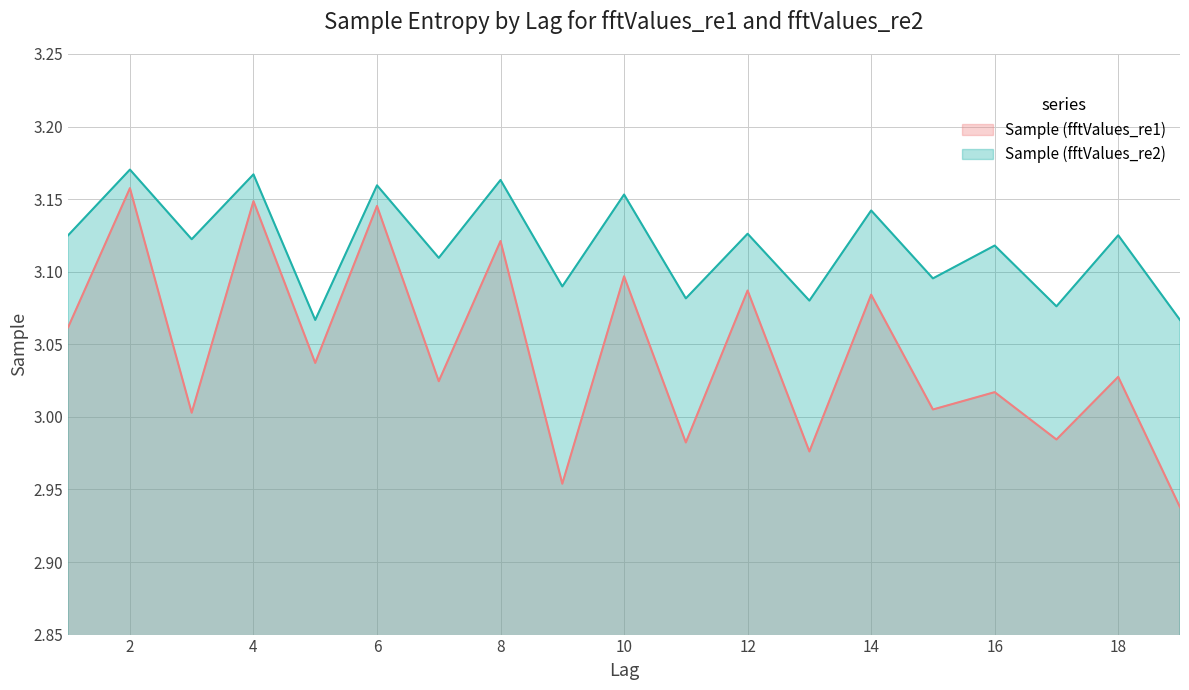

What is the maximum value shown in the chart?

3.2